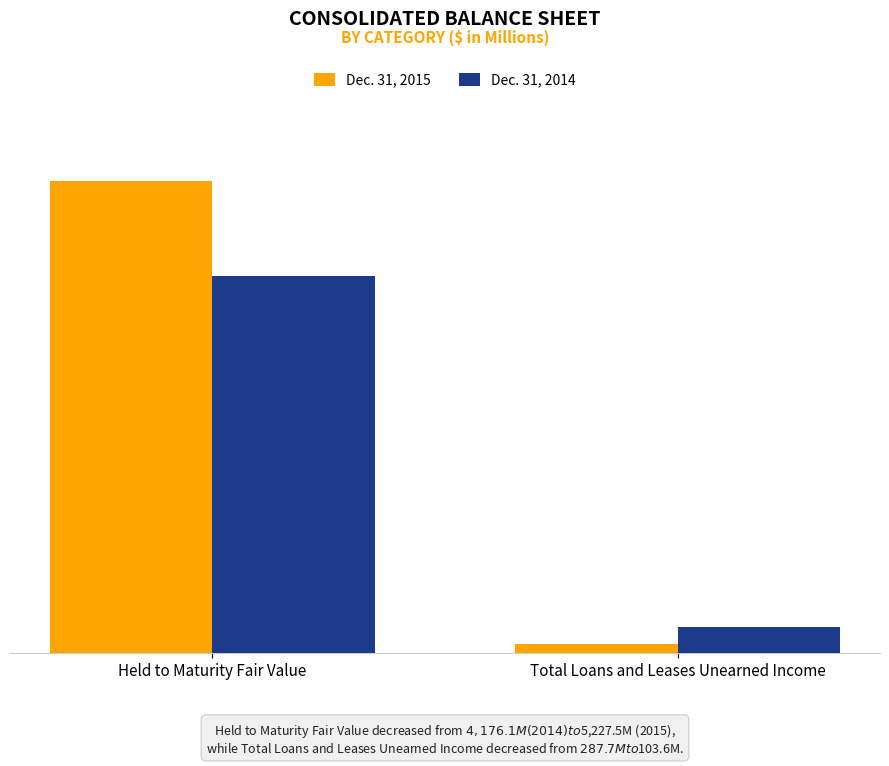

The value of Dec. 31, 2014 at Total Loans and Leases Unearned Income is 378.2. True or false?

False